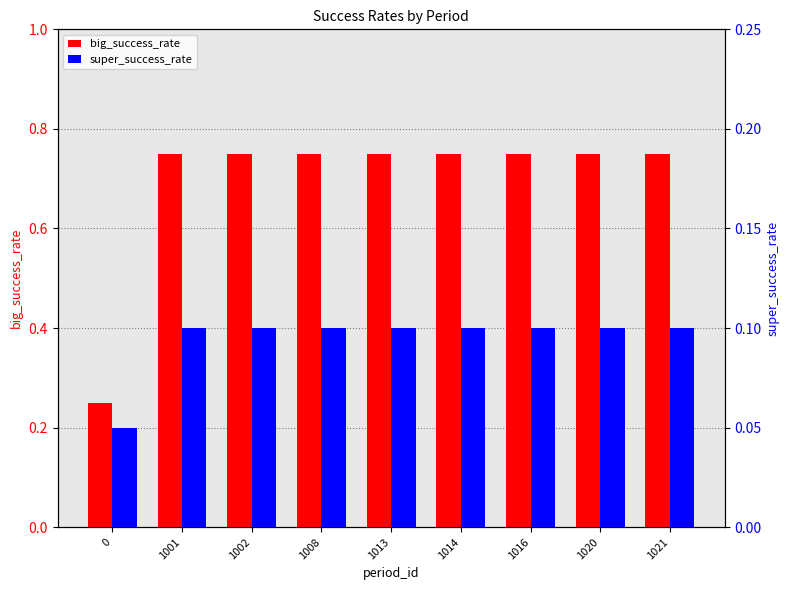

Is the value of big_success_rate at 1002 greater than the value of super_success_rate at 1021?

Yes